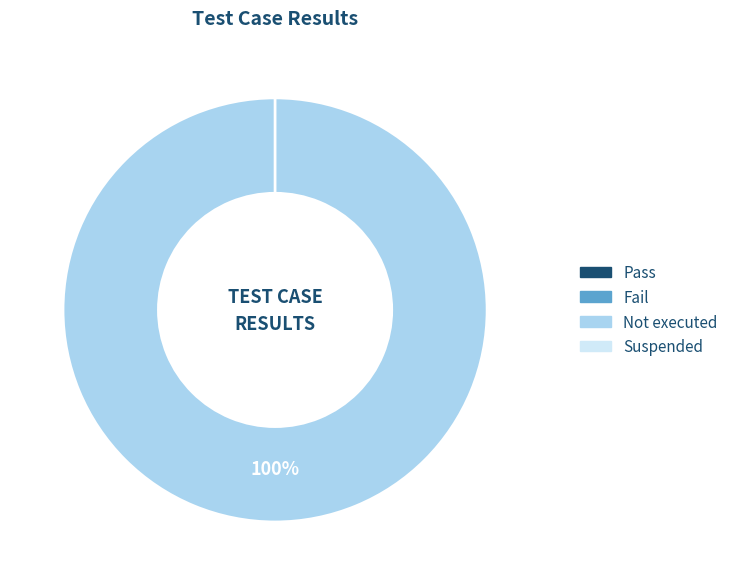

To the nearest percent, what percentage of the pie is Not executed?

100%